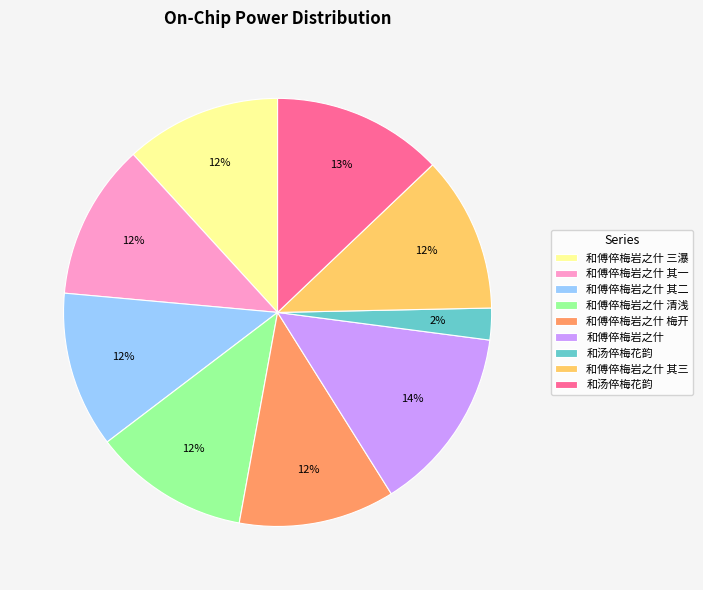

Does any single category account for the majority?

No